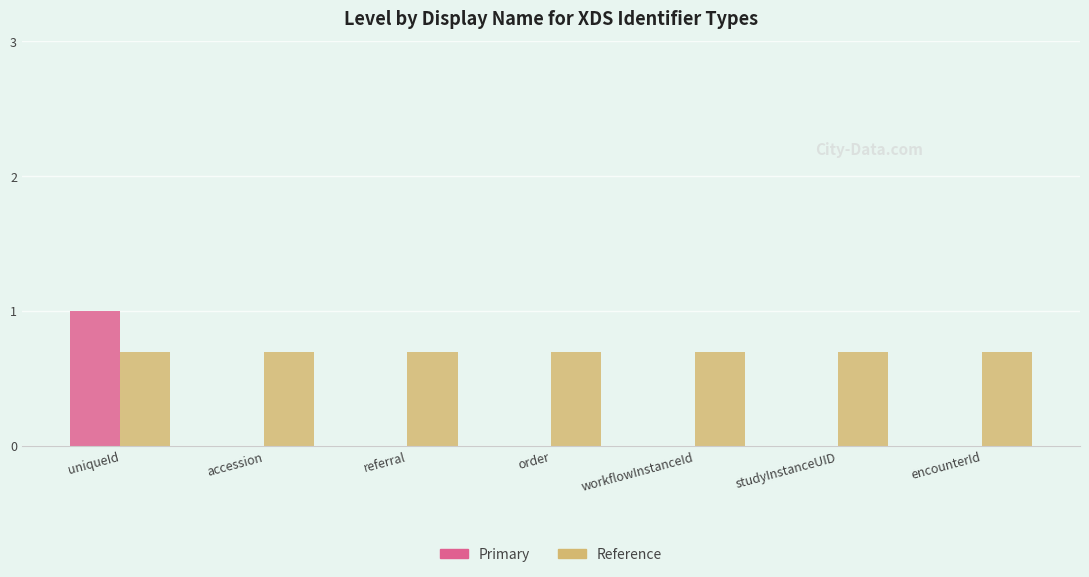

What is the maximum value for Primary?

1.0